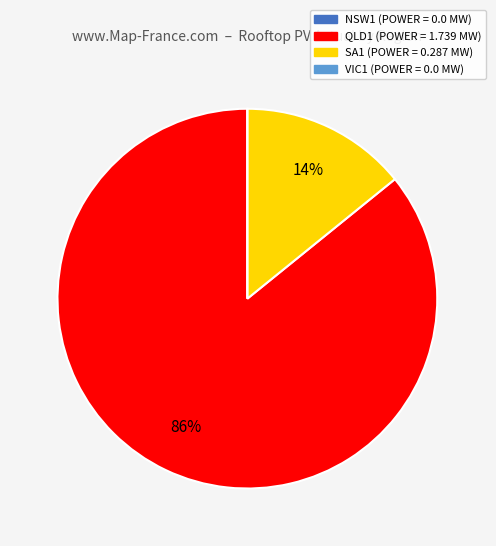

To the nearest percent, what is the average slice percentage?

25%